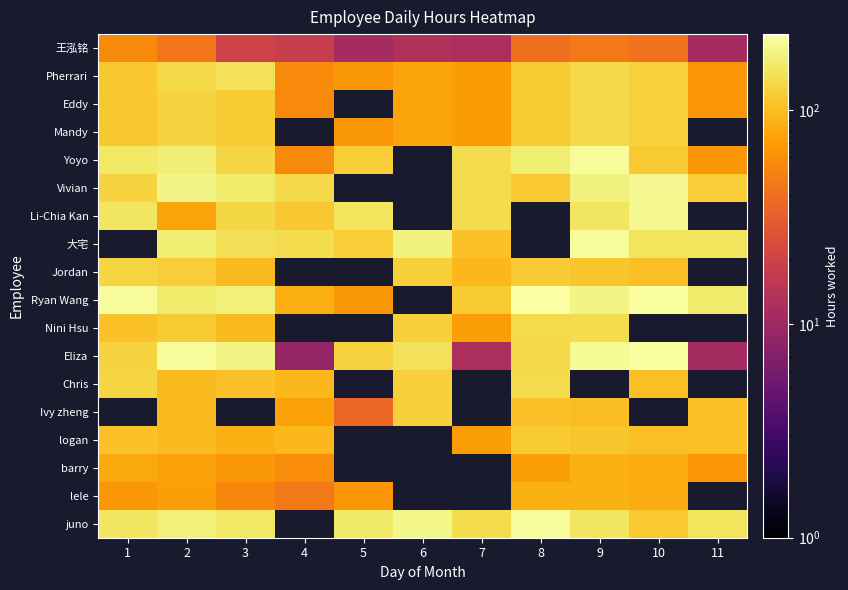

At which category is the sum across all series the highest?

2